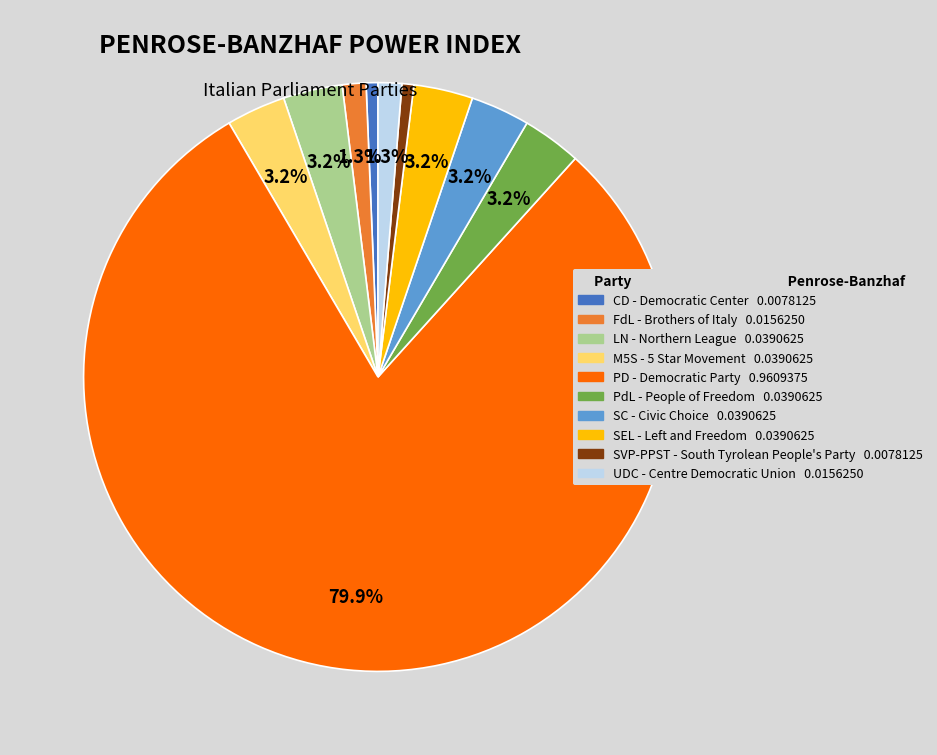

Is it true that CD is 1% of the pie?

True